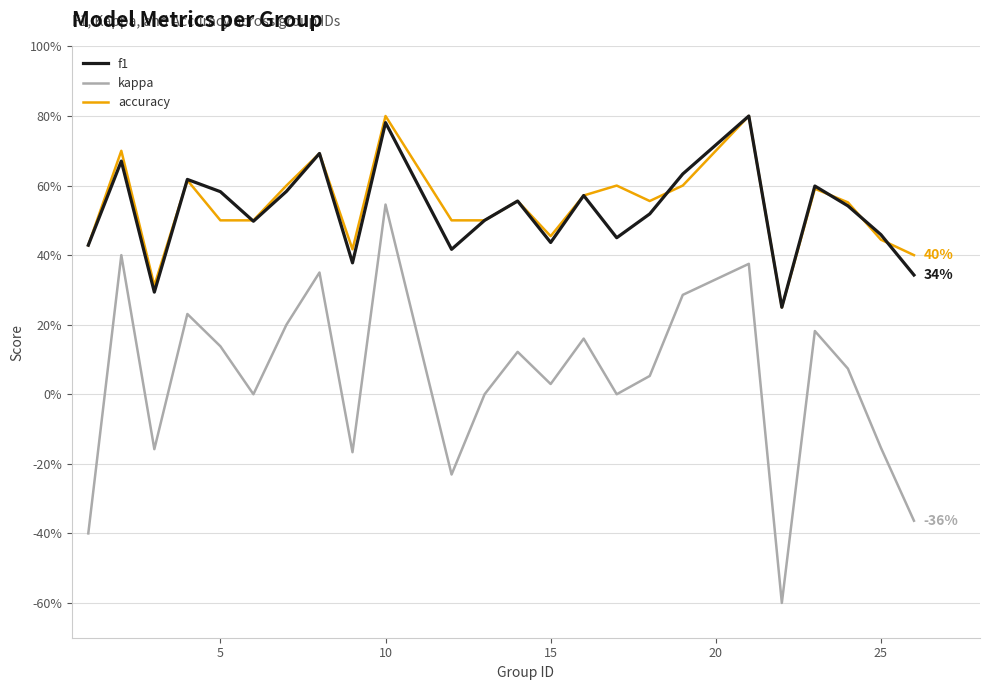

Is this an area chart (filled region under the line)?

No